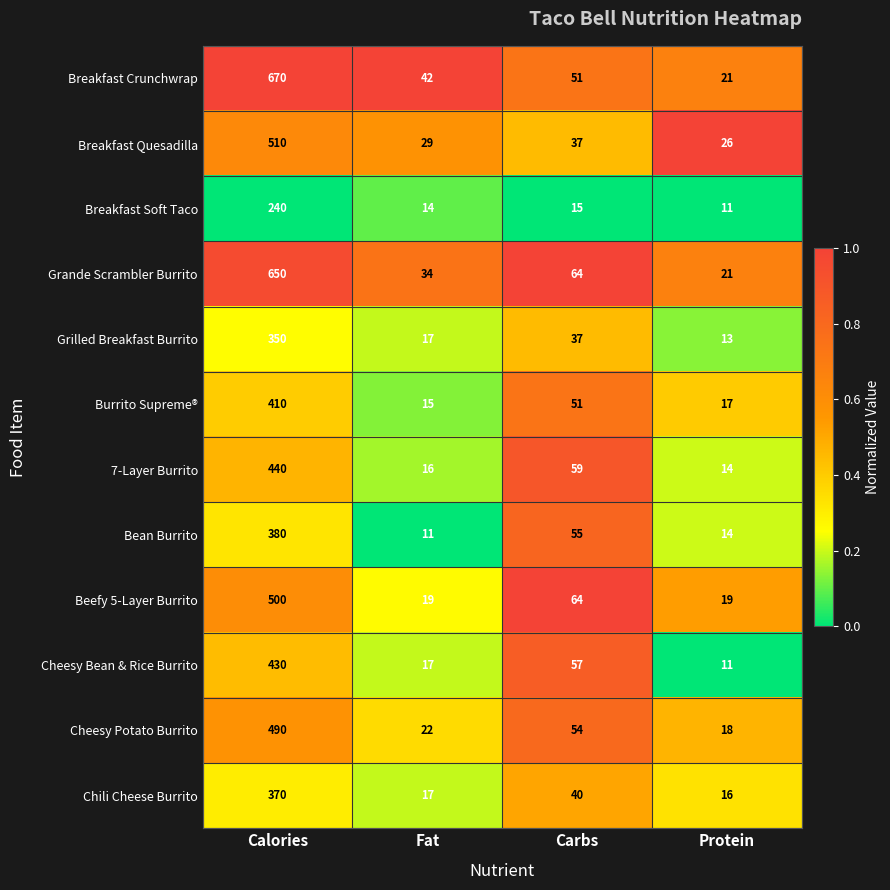

How many distinct data groups are displayed?

12